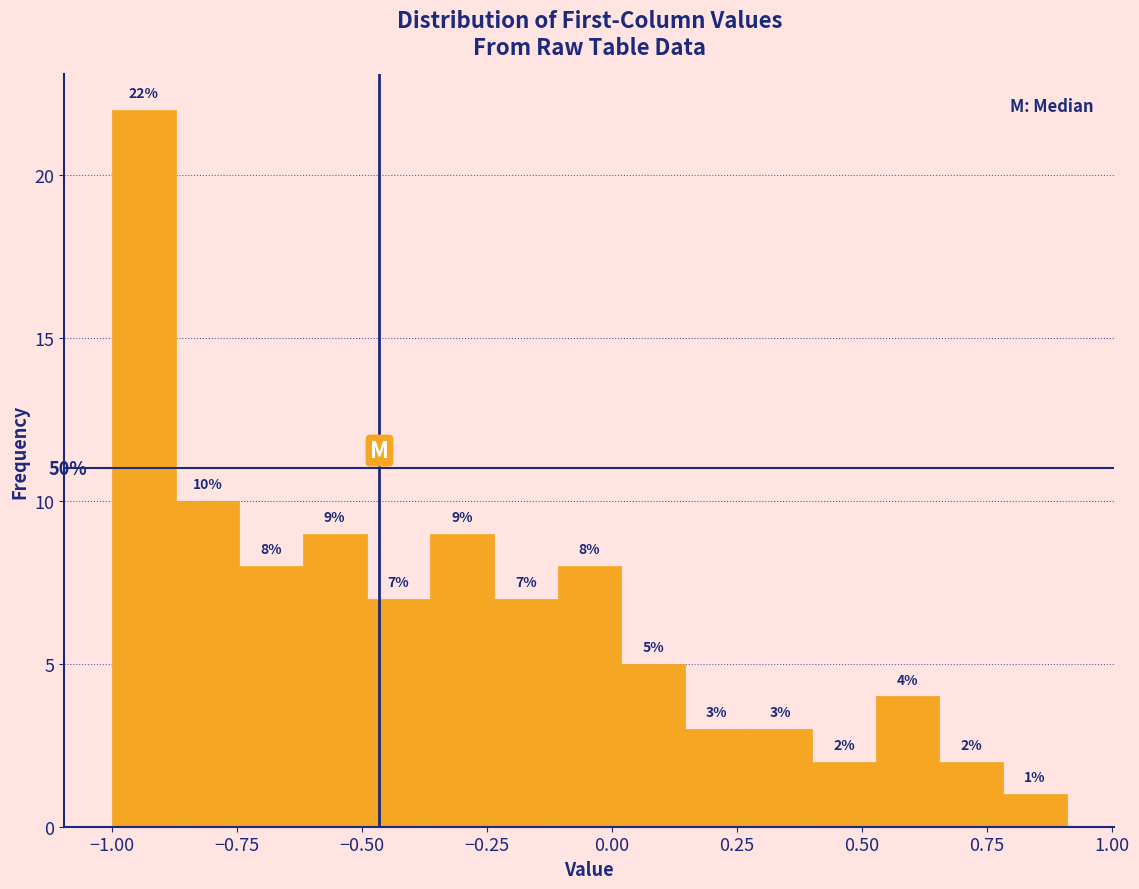

Read against the x-axis, roughly where is the centre of the tallest bar?

-0.95